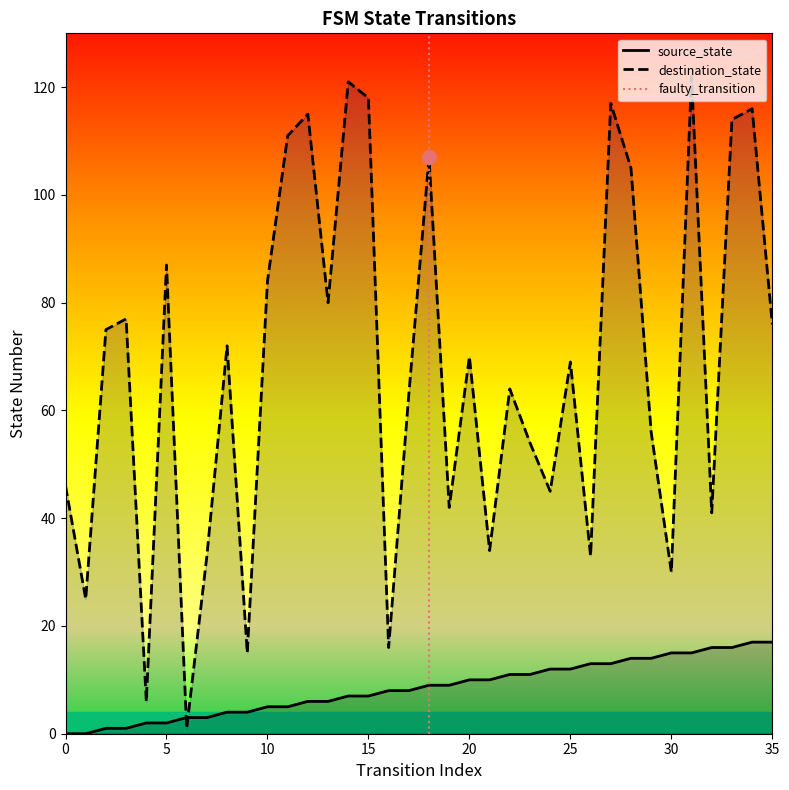

Is it true that source_state equals 4 at 9?

True